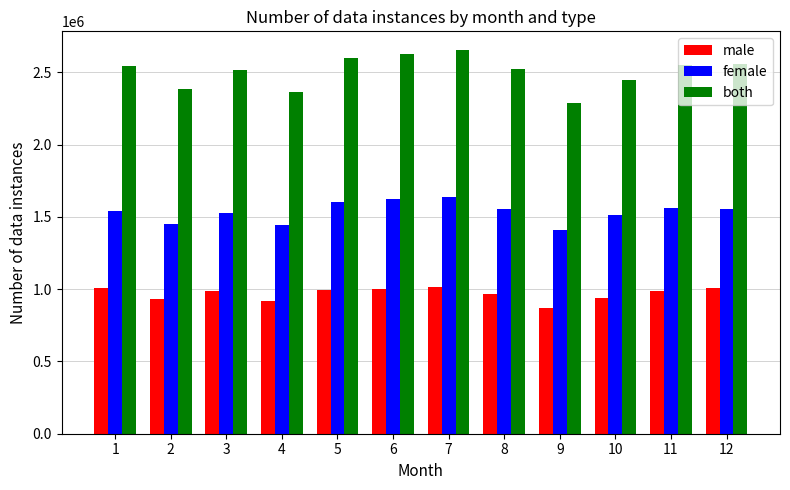

What is the spread (max minus min) of values at 1?

1539242